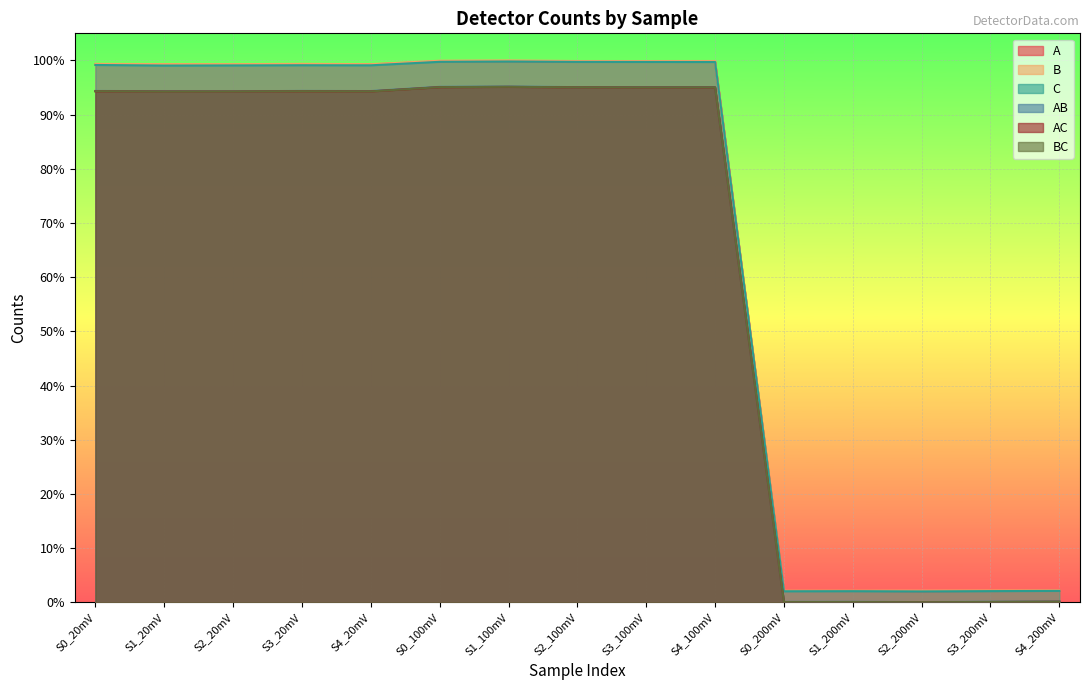

What are all the series names shown in the legend?

A, B, C, AB, AC, BC